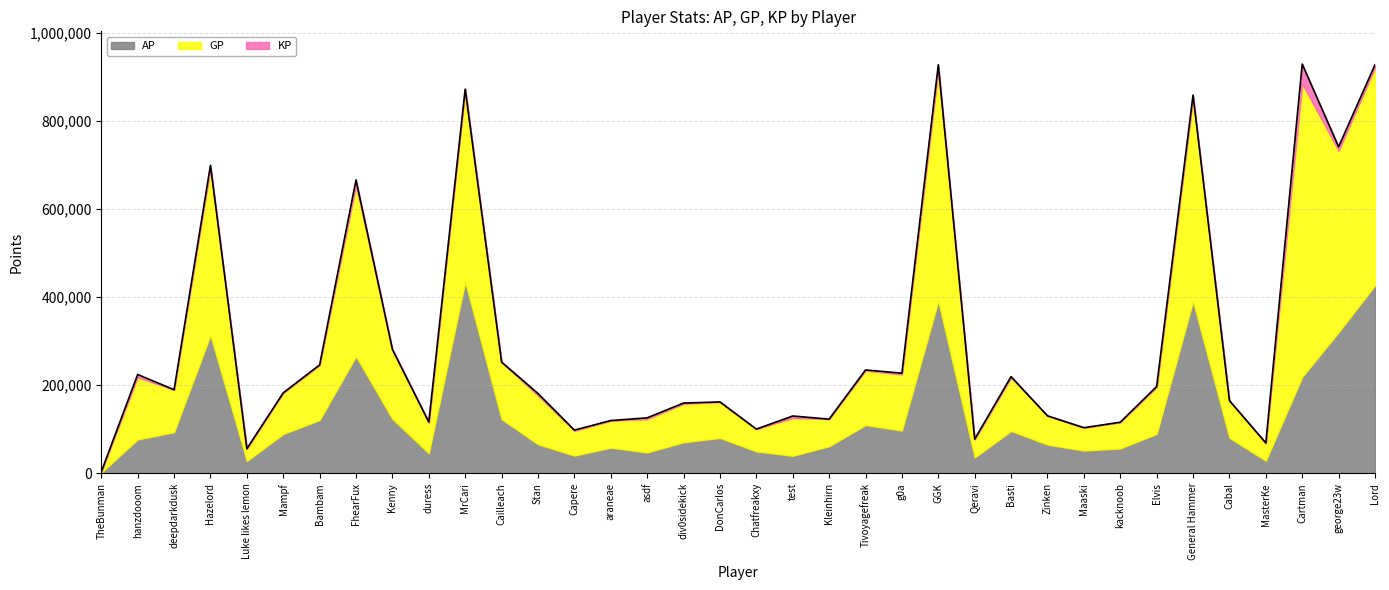

Which series has the widest spread of values?

GP